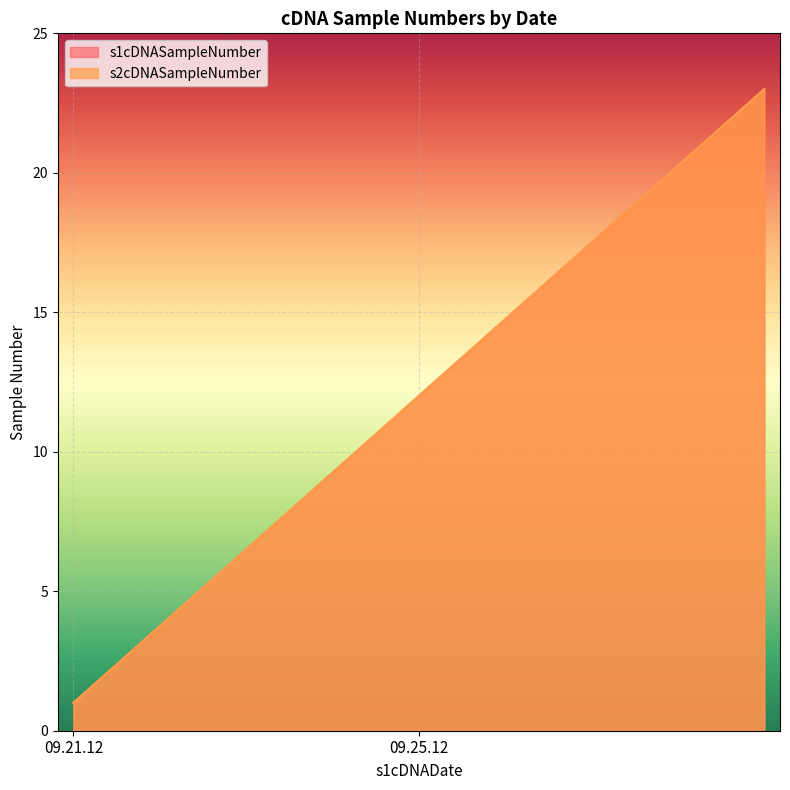

At which label does s2cDNASampleNumber first exceed 12?

09.25.12